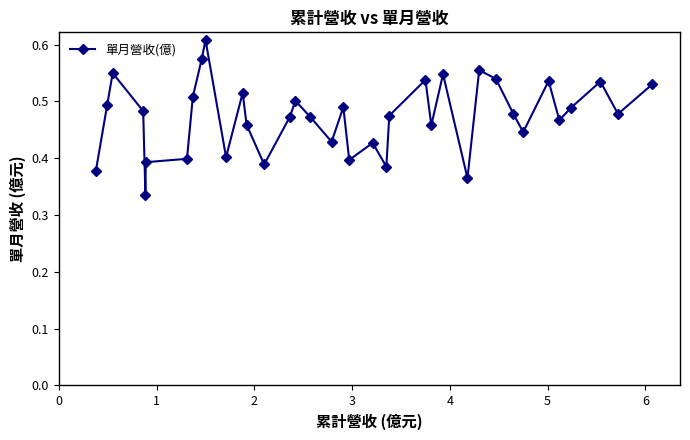

Count the values in the range 0 to 1.

37